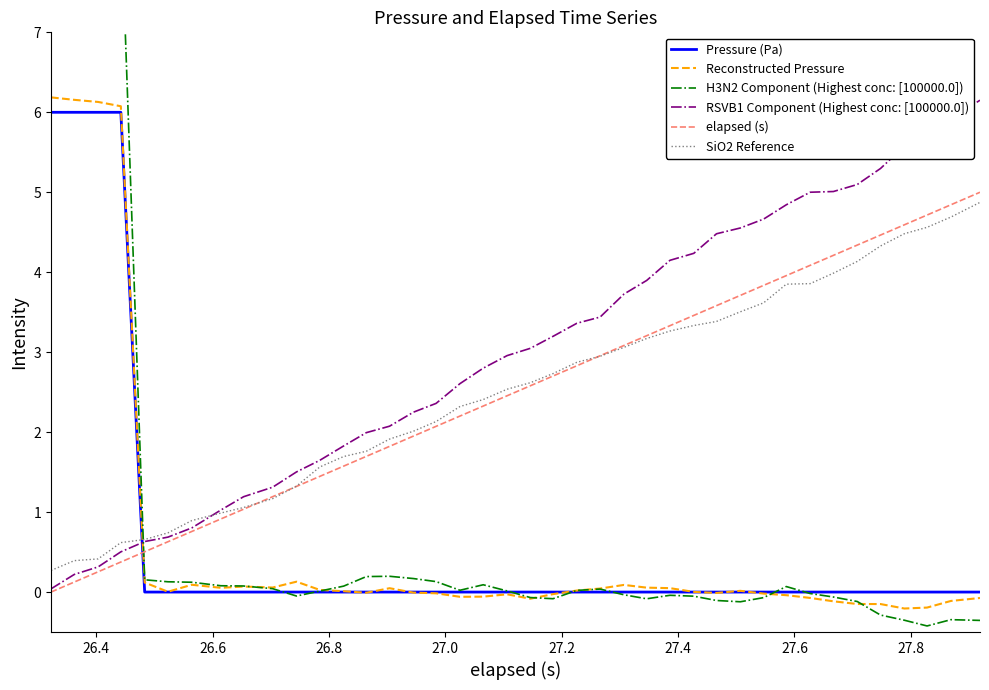

How many values in the H3N2 Component (Highest conc: [100000.0]) series are below 0?

18